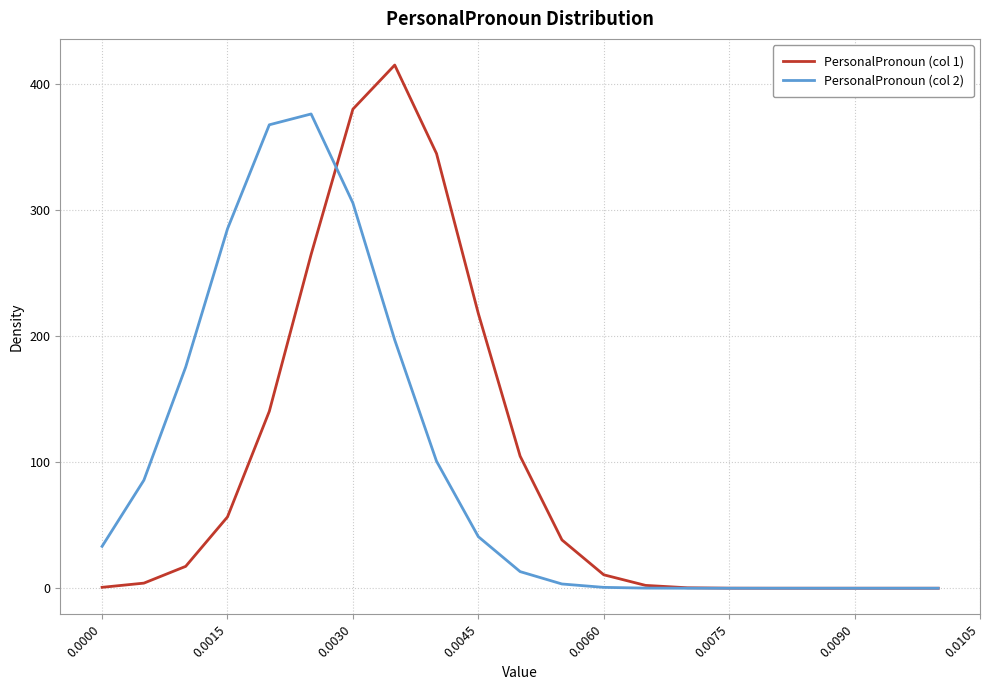

What is the maximum value shown in the chart?

415.4